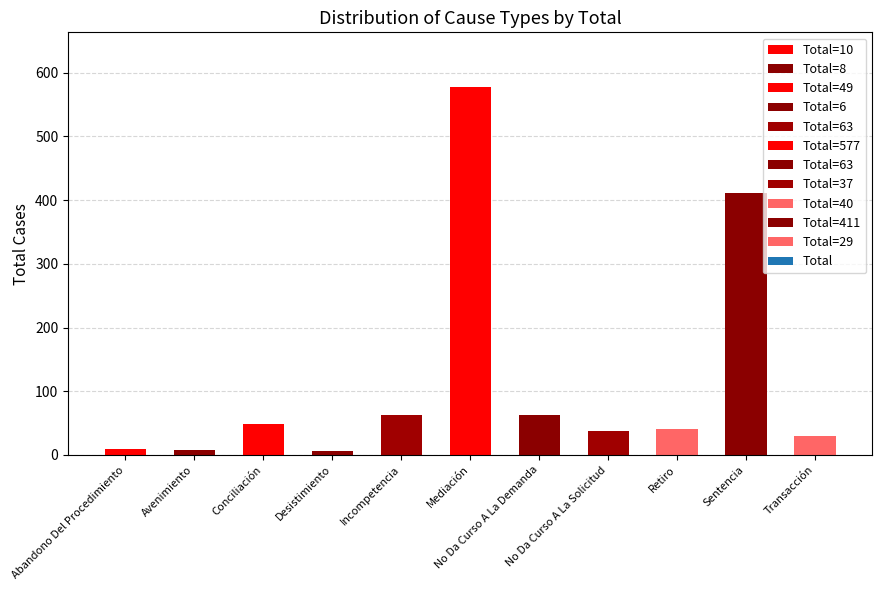

Between Retiro and Avenimiento, which is larger?

Retiro